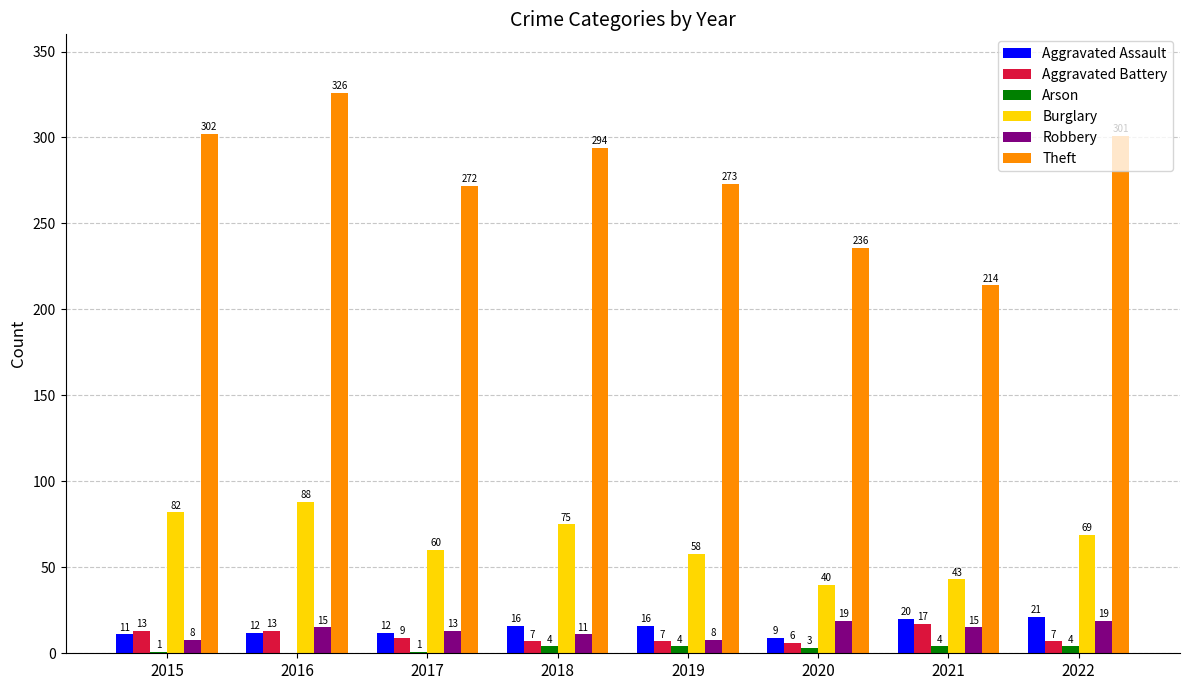

What is the total value across all series at 2020?

313